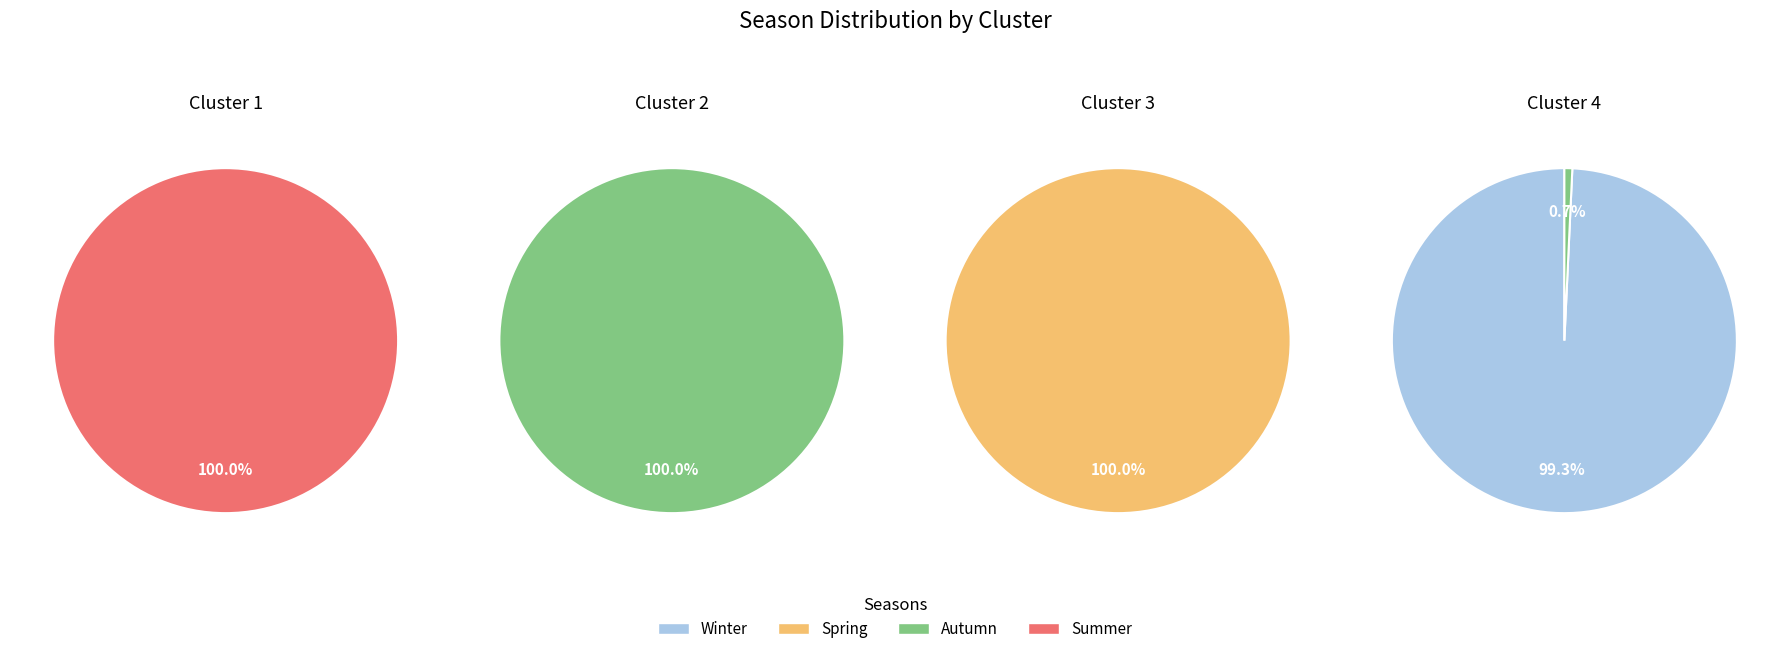

Is there any slice that represents more than half of the pie?

Yes